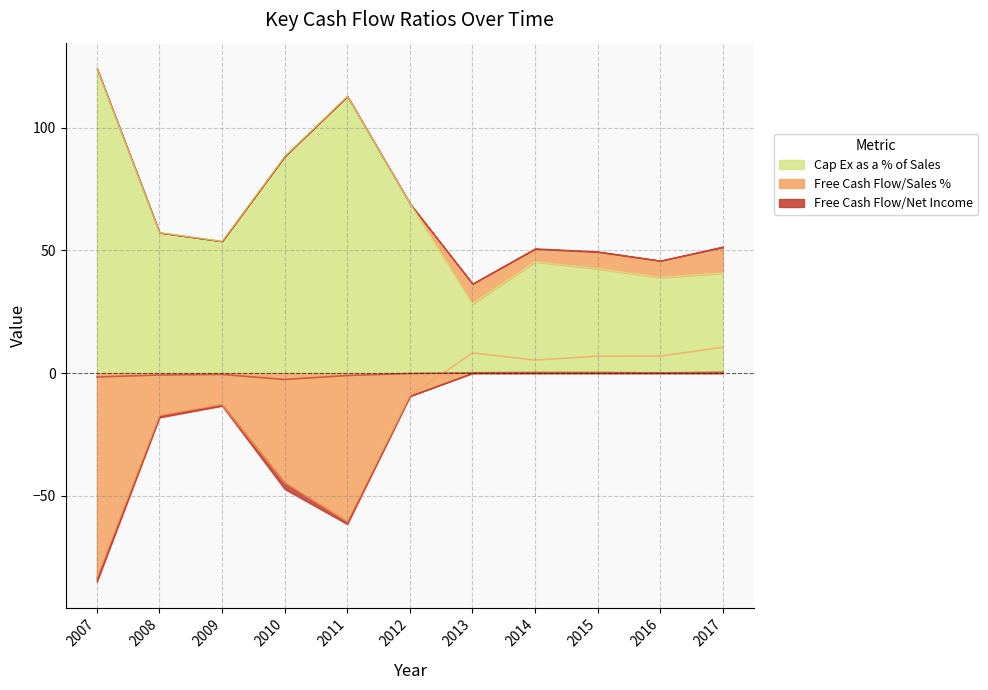

True or false: Cap Ex as a % of Sales and Free Cash Flow/Net Income cross at least once.

False